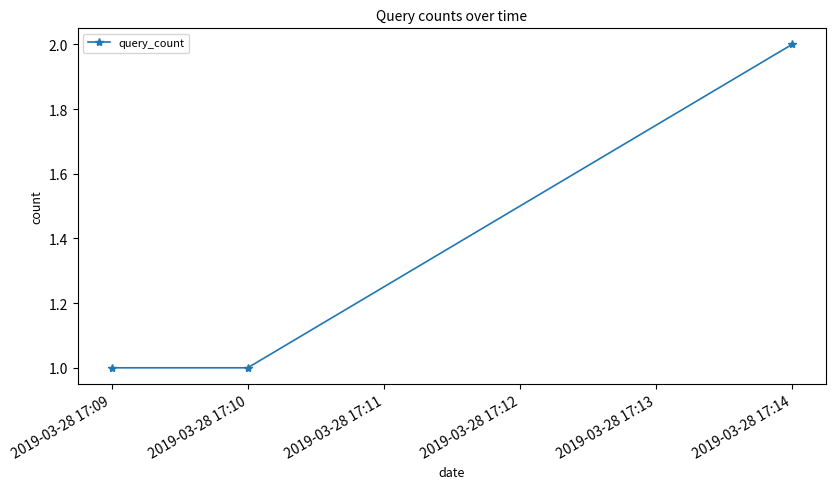

What is the change in value from 2019-03-28 17:10 to 2019-03-28 17:14?

+1